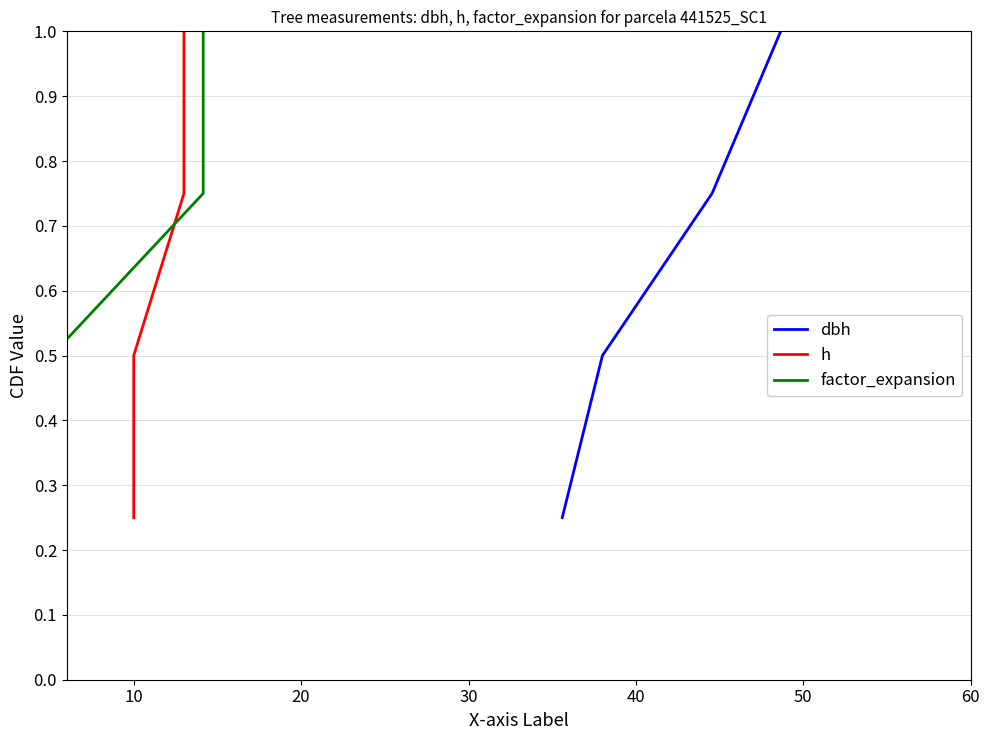

True or false: dbh and factor_expansion cross at least once.

False